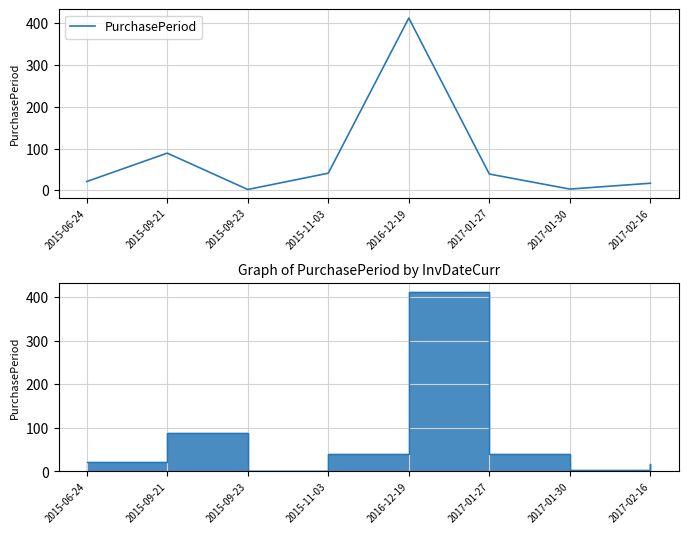

List the labels in order of value, smallest first.

2015-09-23, 2017-01-30, 2017-02-16, 2015-06-24, 2017-01-27, 2015-11-03, 2015-09-21, 2016-12-19